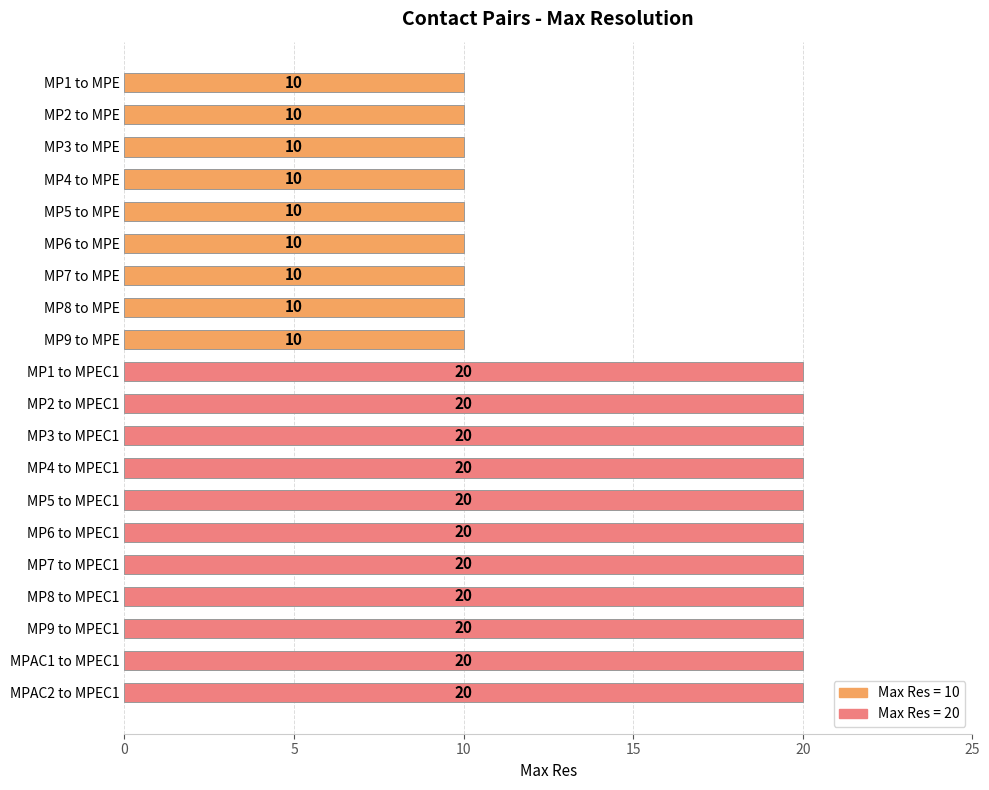

What value does the data have at MP6 to MPEC1, to the nearest 10?

20